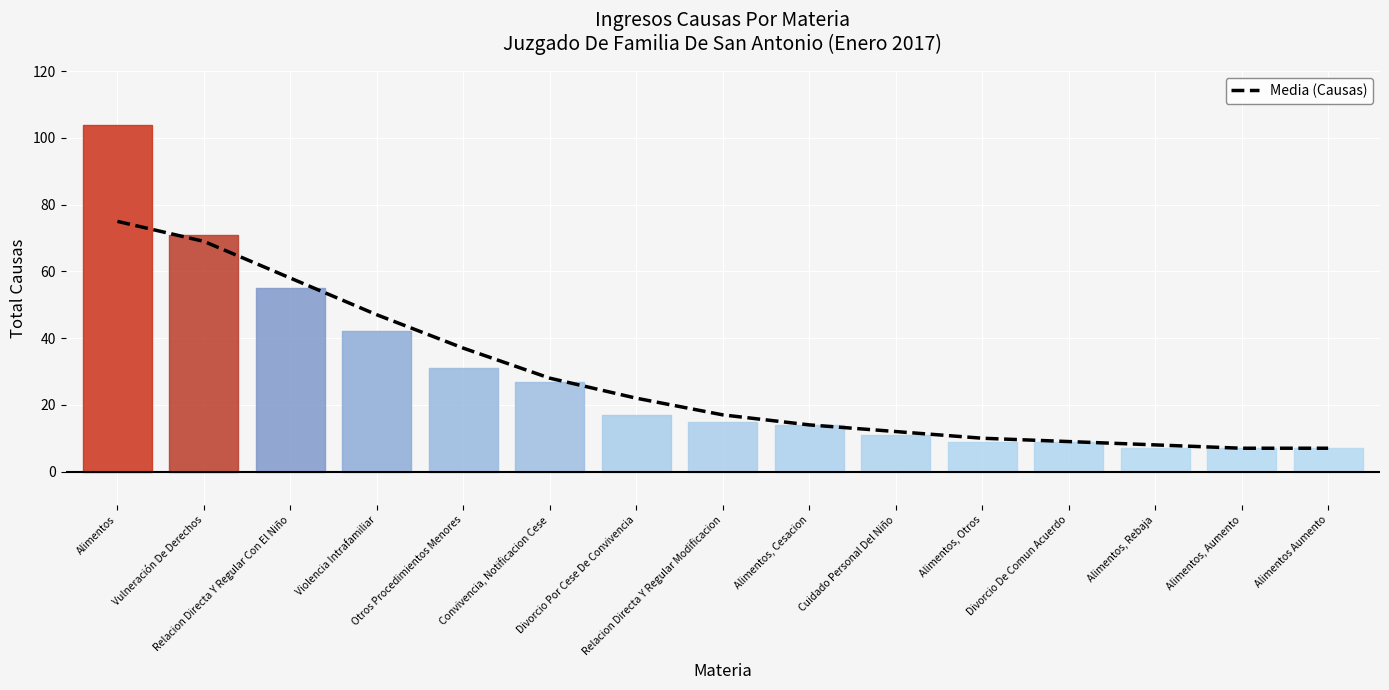

What is the label of the 15th point from the right?

Alimentos